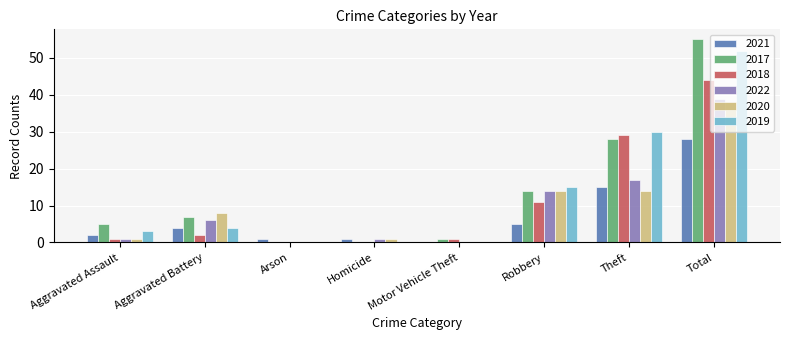

Is the value of 2018 at Theft greater than the value of 2021 at Arson?

Yes